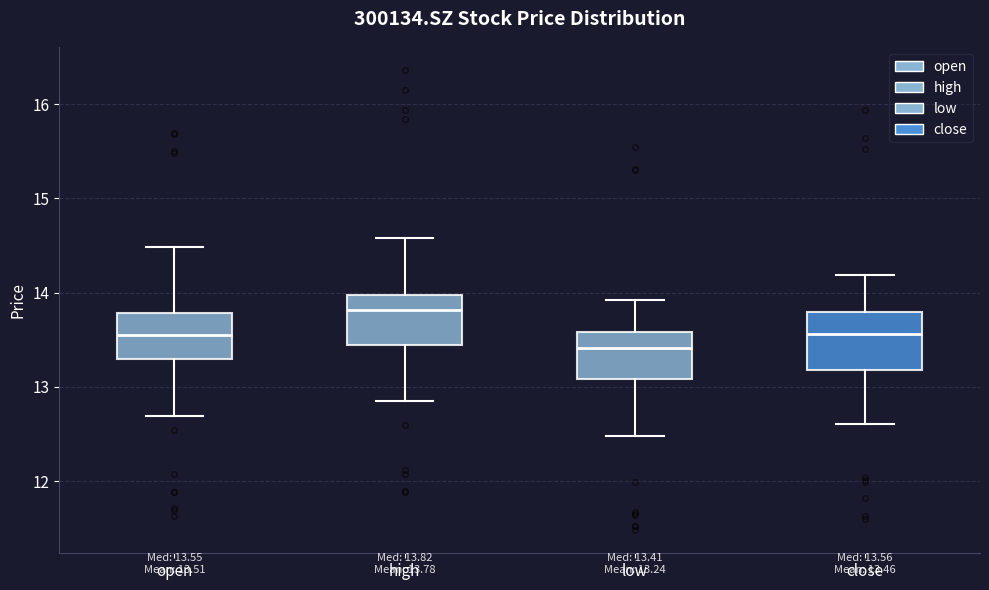

Which box's median line is the highest?

high